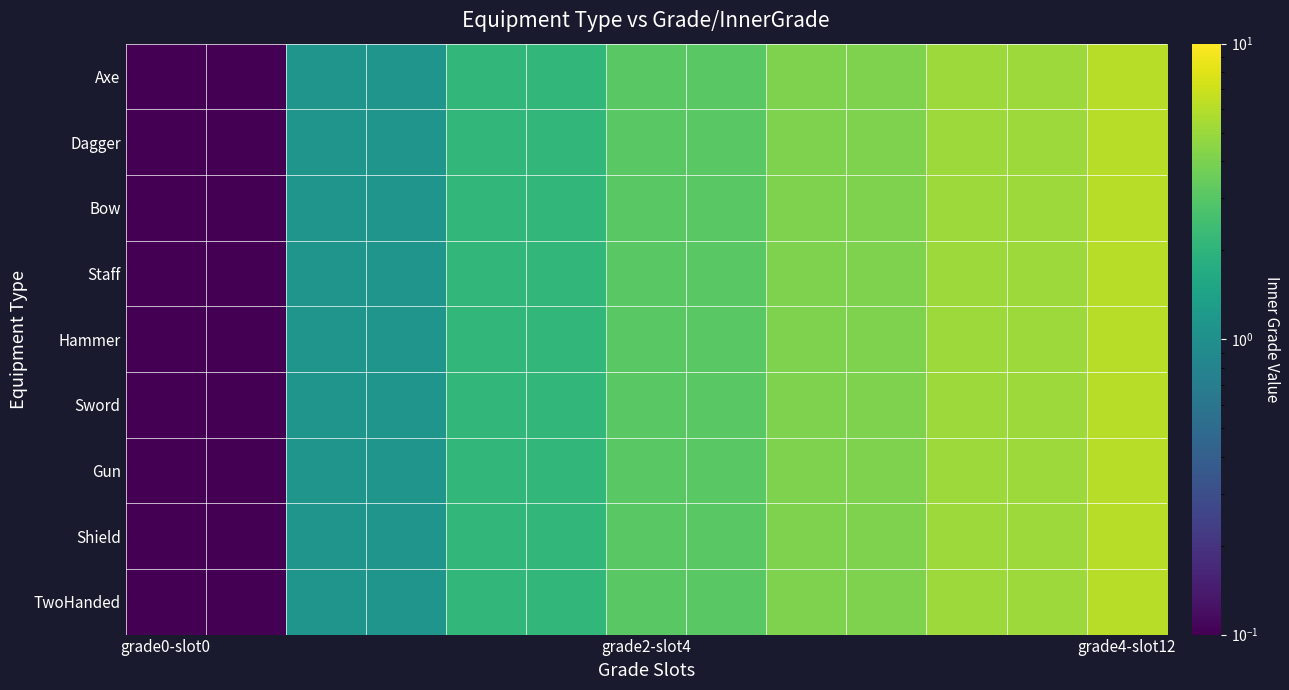

Rank the series by their maximum value, from lowest to highest.

Axe, Dagger, Bow, Staff, Hammer, Sword, Gun, Shield, TwoHanded